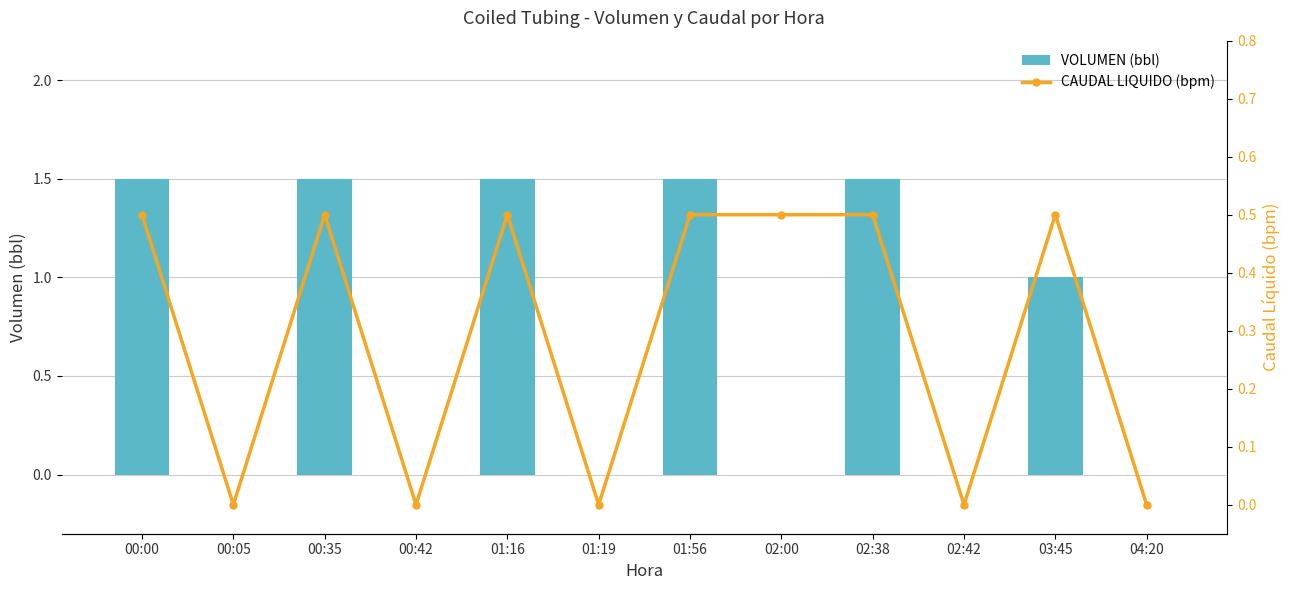

At 02:00, list the series in order from smallest to largest.

VOLUMEN (bbl), CAUDAL LIQUIDO (bpm)